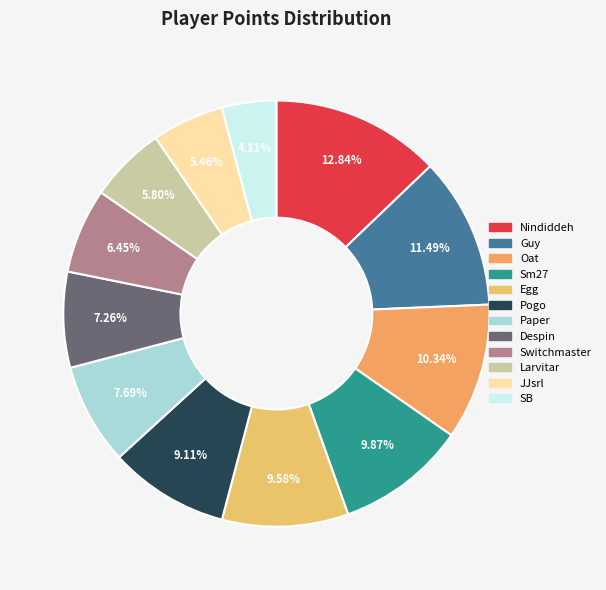

To the nearest percent, what percentage of the pie is Pogo?

9%